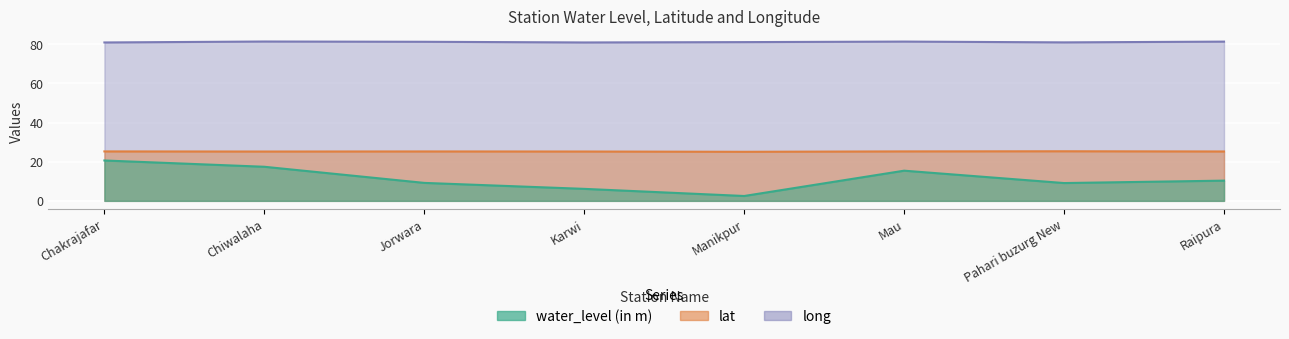

How many data points in long are above 81?

5